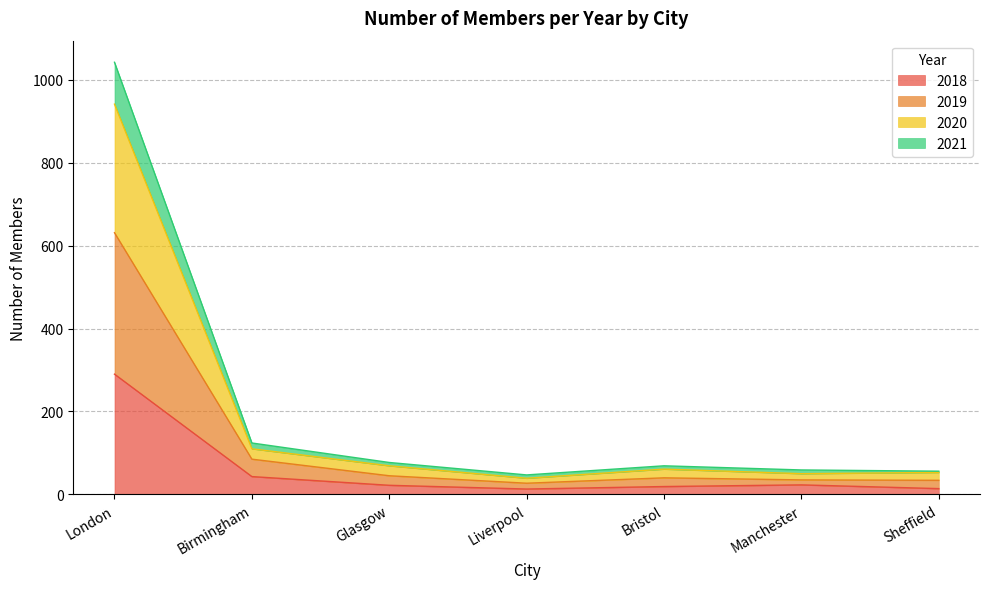

The value of 2018 at London is 290. True or false?

True